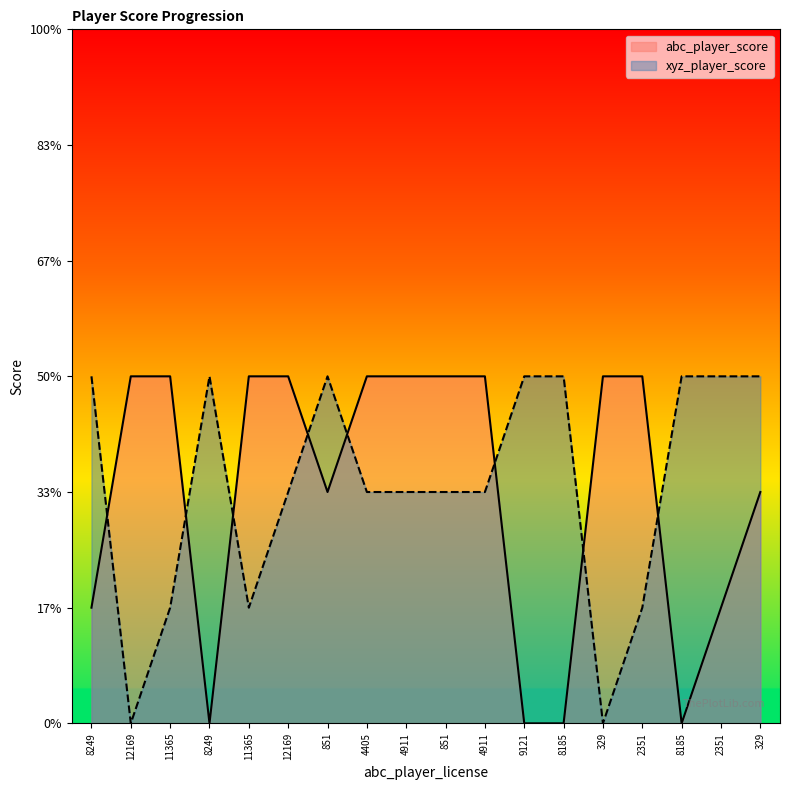

Which category has the highest value across all series?

12169